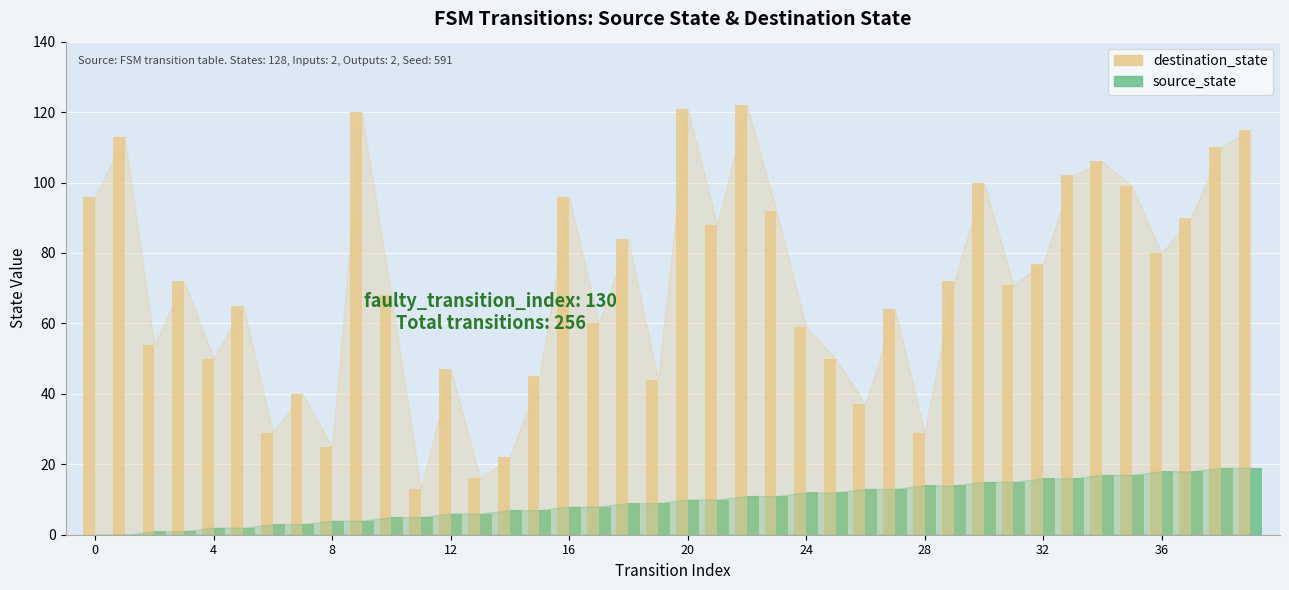

Count the number of categories in the chart.

40